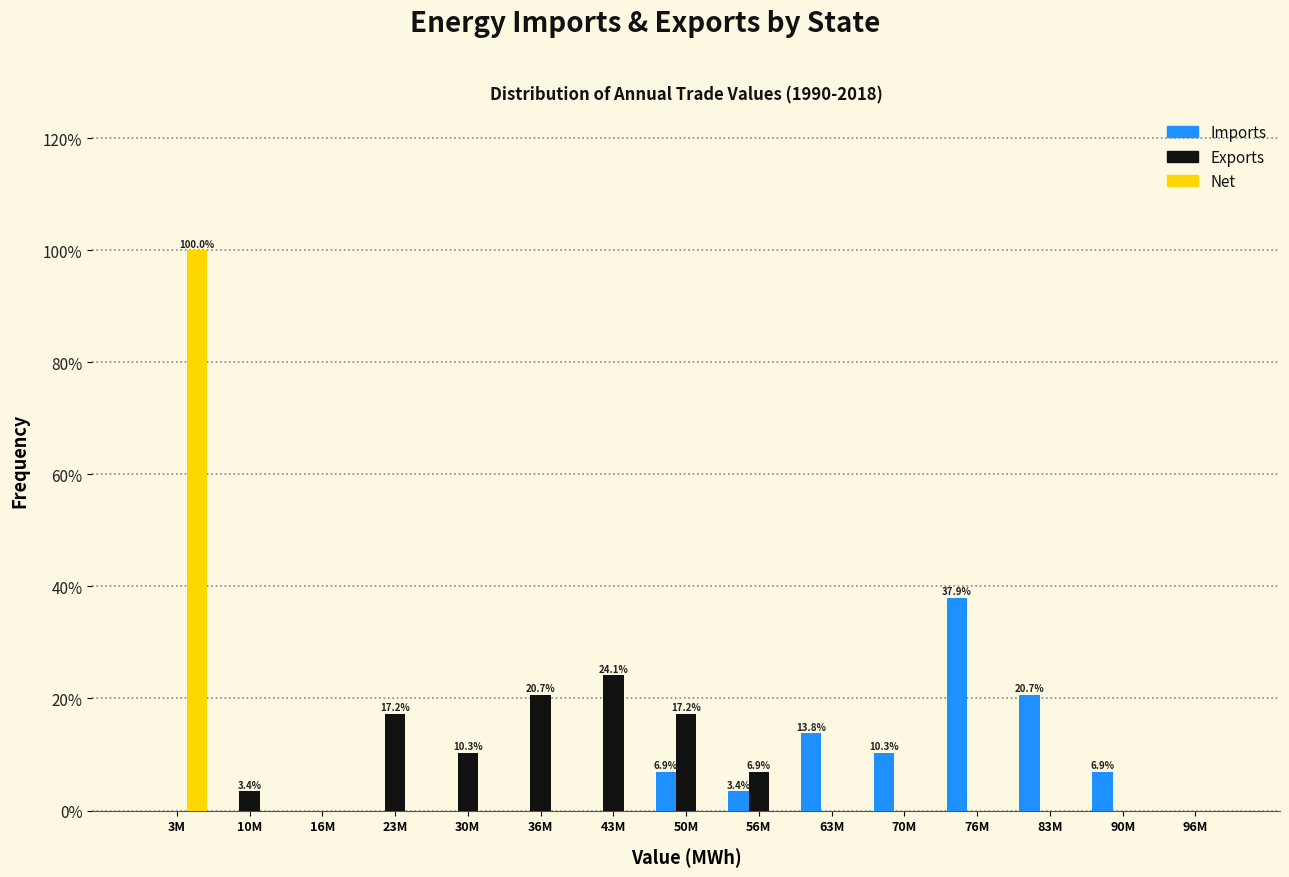

Between 16M and 76M, which series saw the biggest shift?

Imports